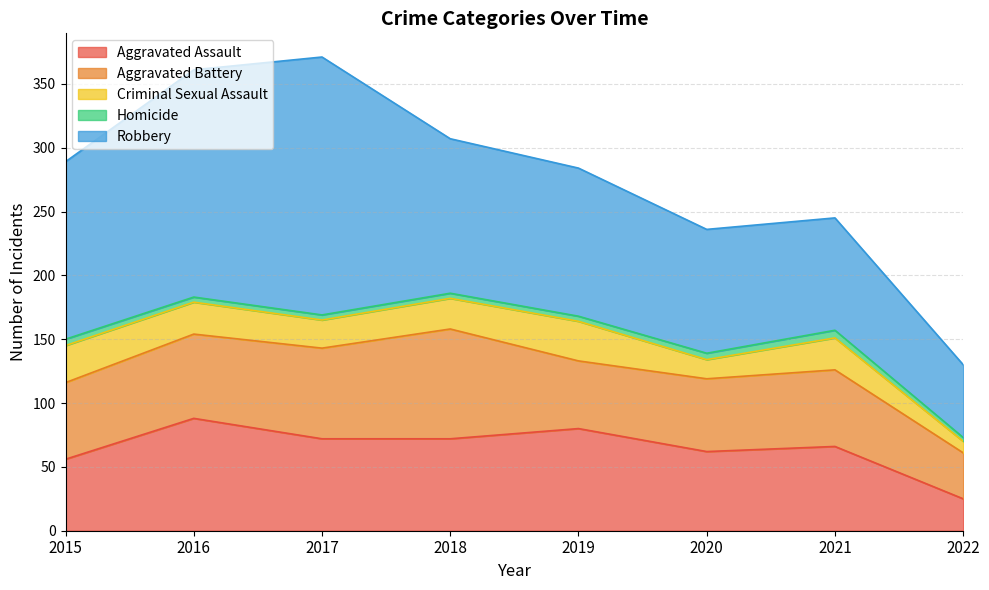

How many interior local peaks does the Aggravated Assault series have?

3